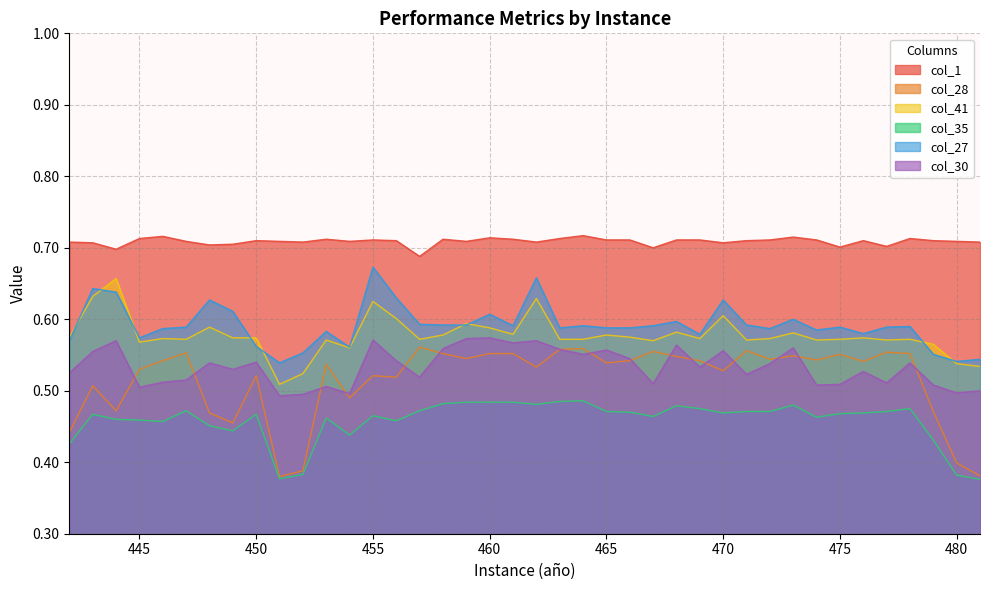

What are all the series names shown in the legend?

col_1, col_28, col_41, col_35, col_27, col_30